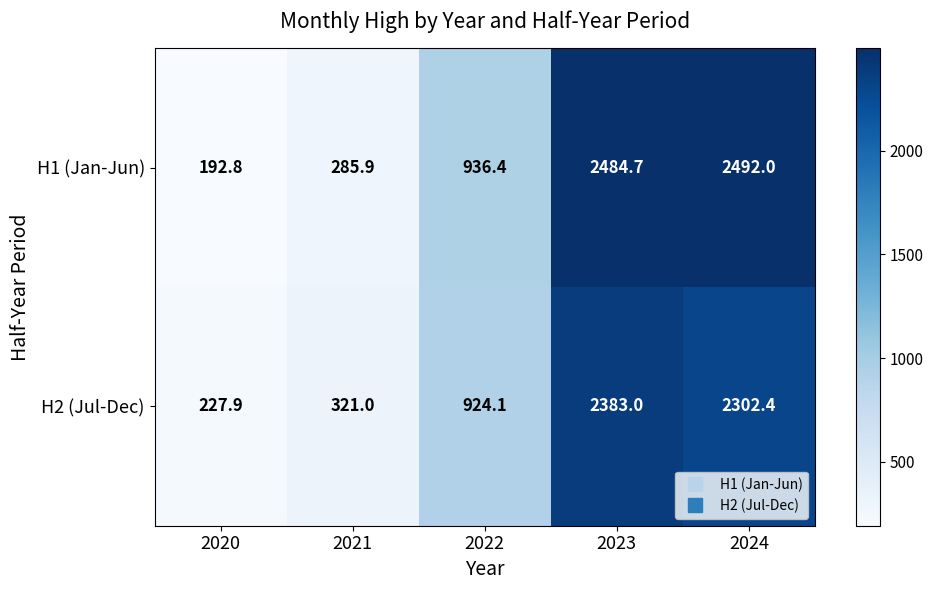

What is the maximum value shown in the chart?

2492.0